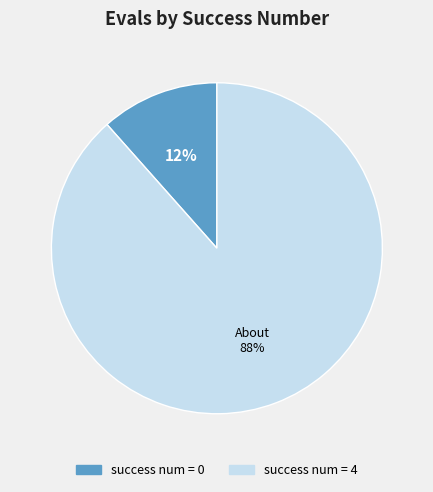

Is there a majority slice in this chart?

Yes